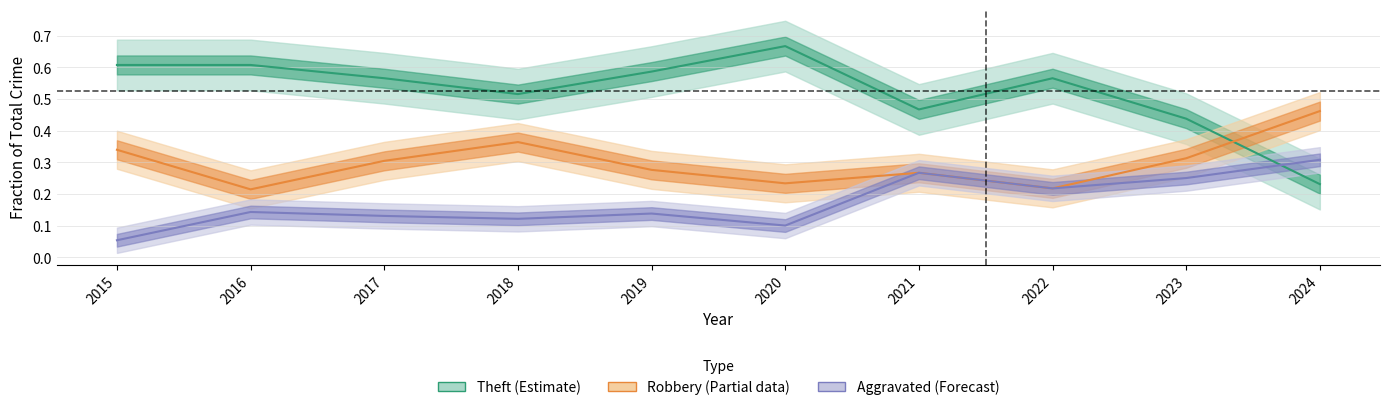

True or false: Robbery (Partial) and Aggravated (Forecast) cross at least once.

False